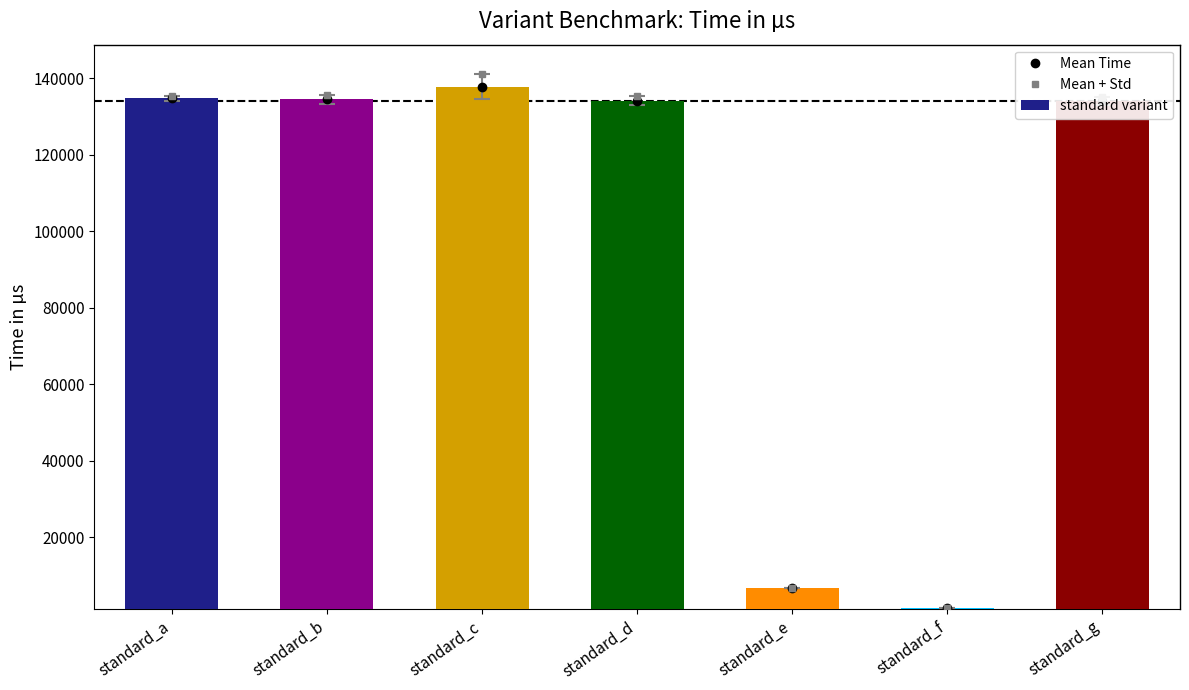

What is the difference between the maximum and minimum values in the Mean + Std series?

139629.6